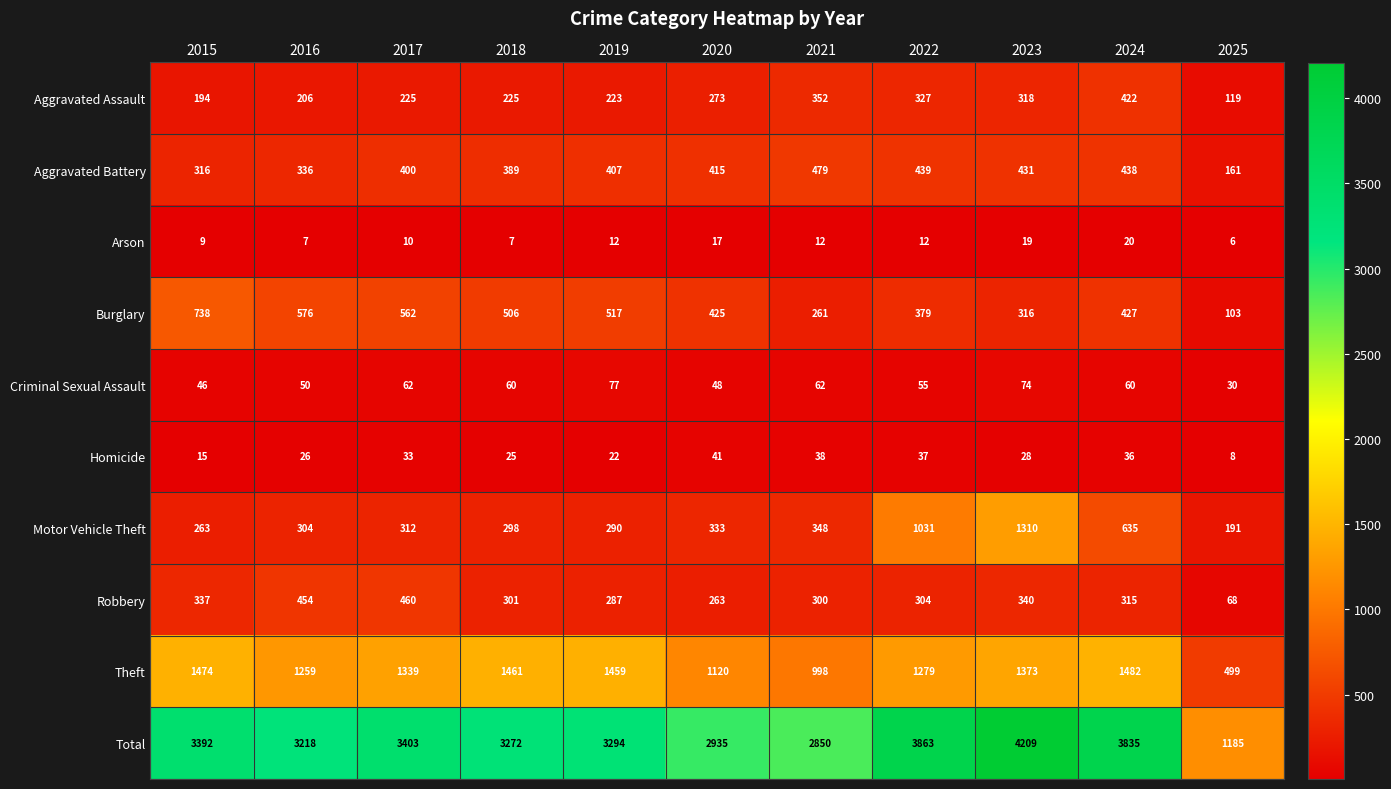

Read the Total value at 2021, to the nearest 50.

2850